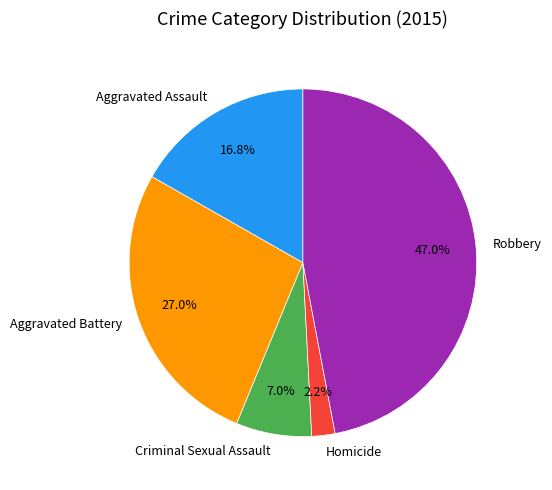

To the nearest percent, what is the difference between the Aggravated Assault and Robbery slice percentages?

30%